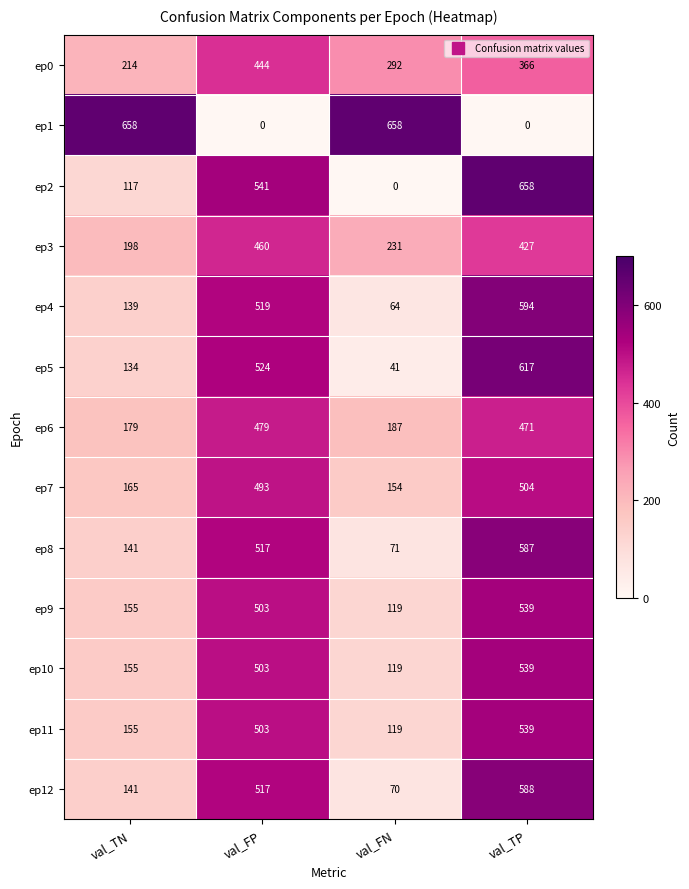

What is the total value across all series at val_TP?

6429